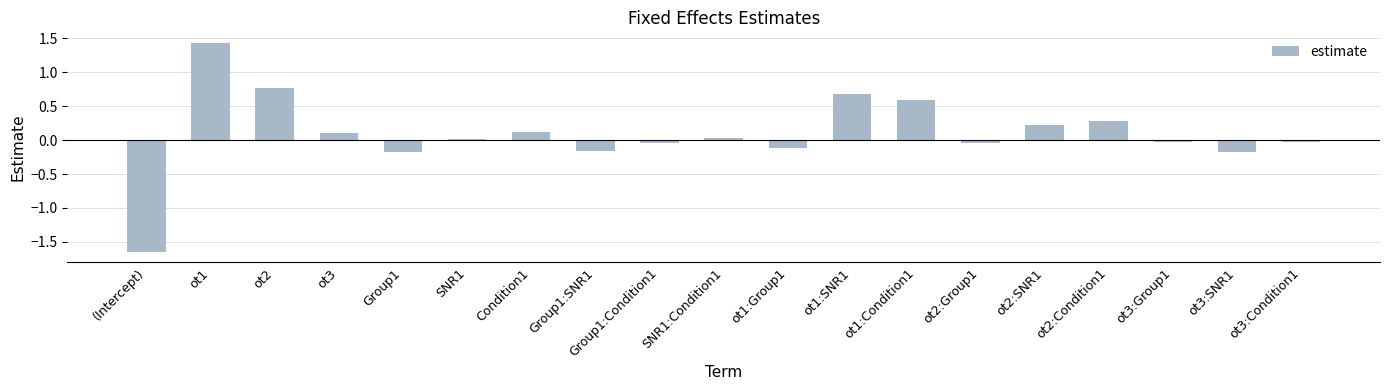

At which category does the chart reach its minimum across all series?

(Intercept)